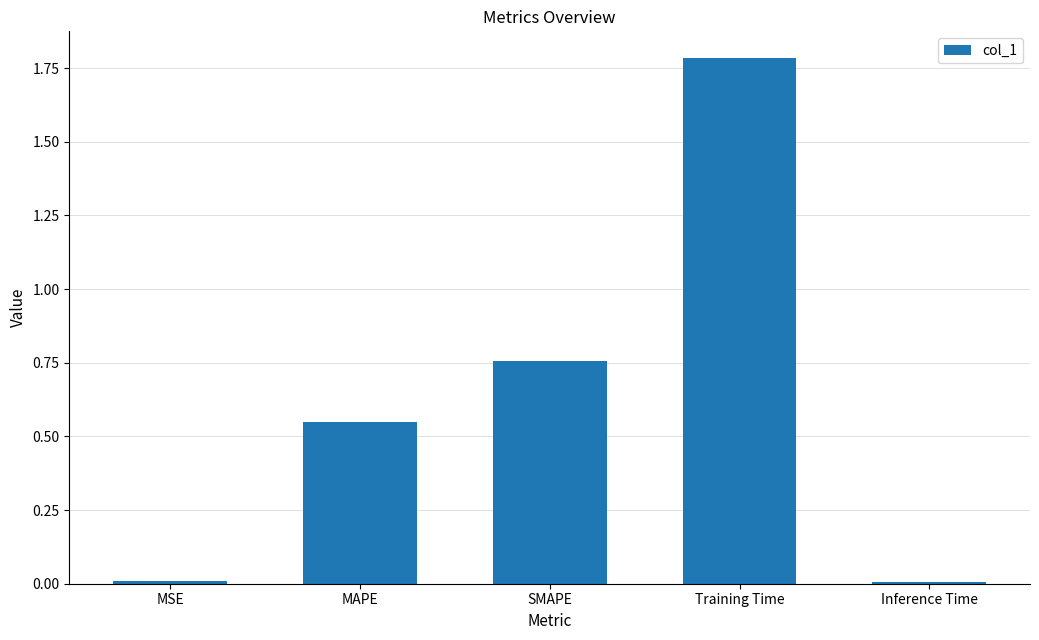

What is the label of the 2nd bar from the right?

Training Time